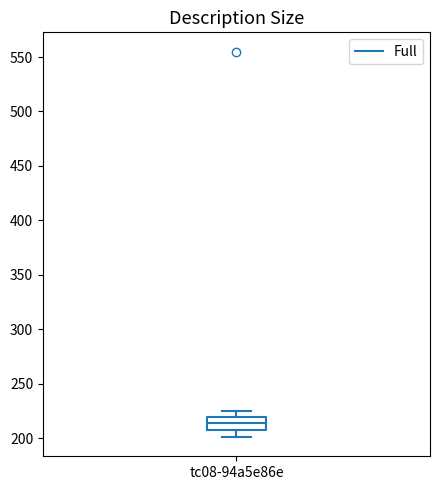

Read this box plot against the y-axis: the position of the median line, the range covered by the box, and the ends of both whiskers. The values are not printed on the chart, so give them approximately, as read against the axis.

median 215, box 205 to 220, whiskers 200 to 225